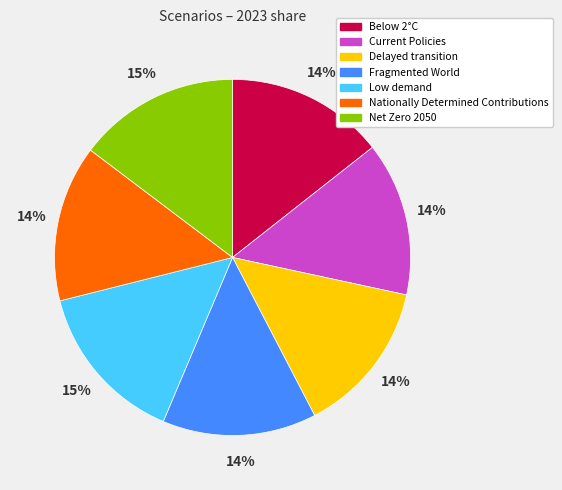

Is the sum of Net Zero 2050 and Below 2°C greater than half?

No